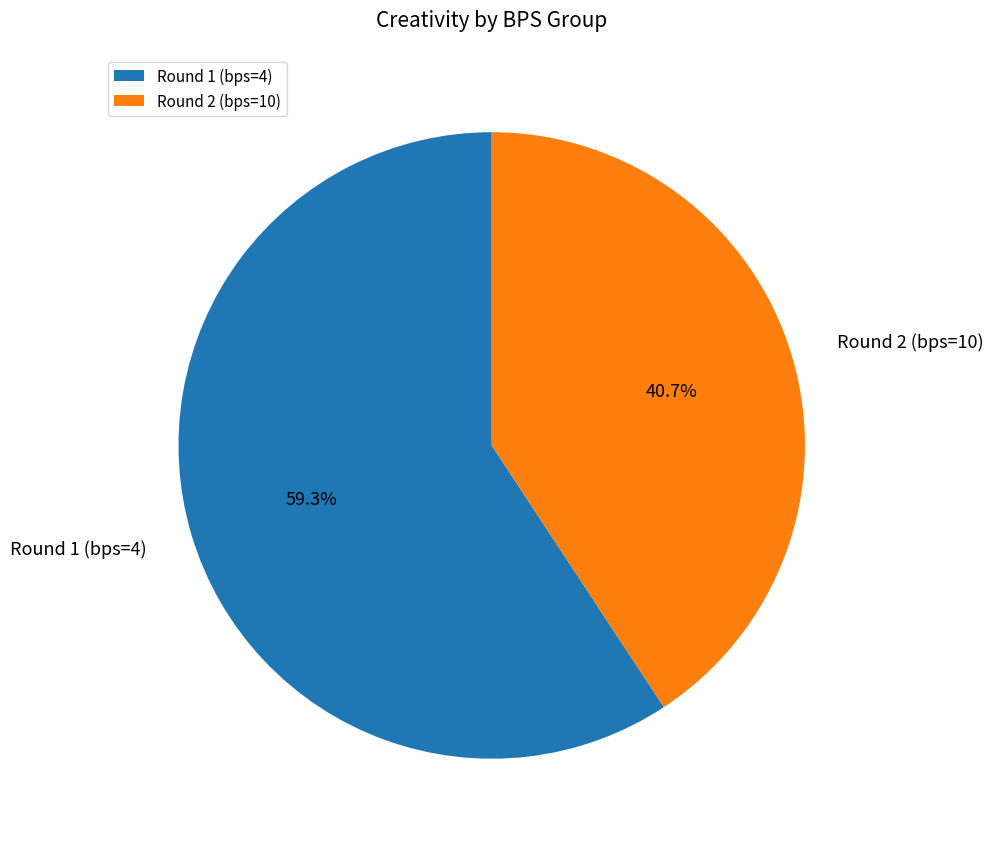

Which category has the biggest portion of the pie?

Round 1 (bps=4)